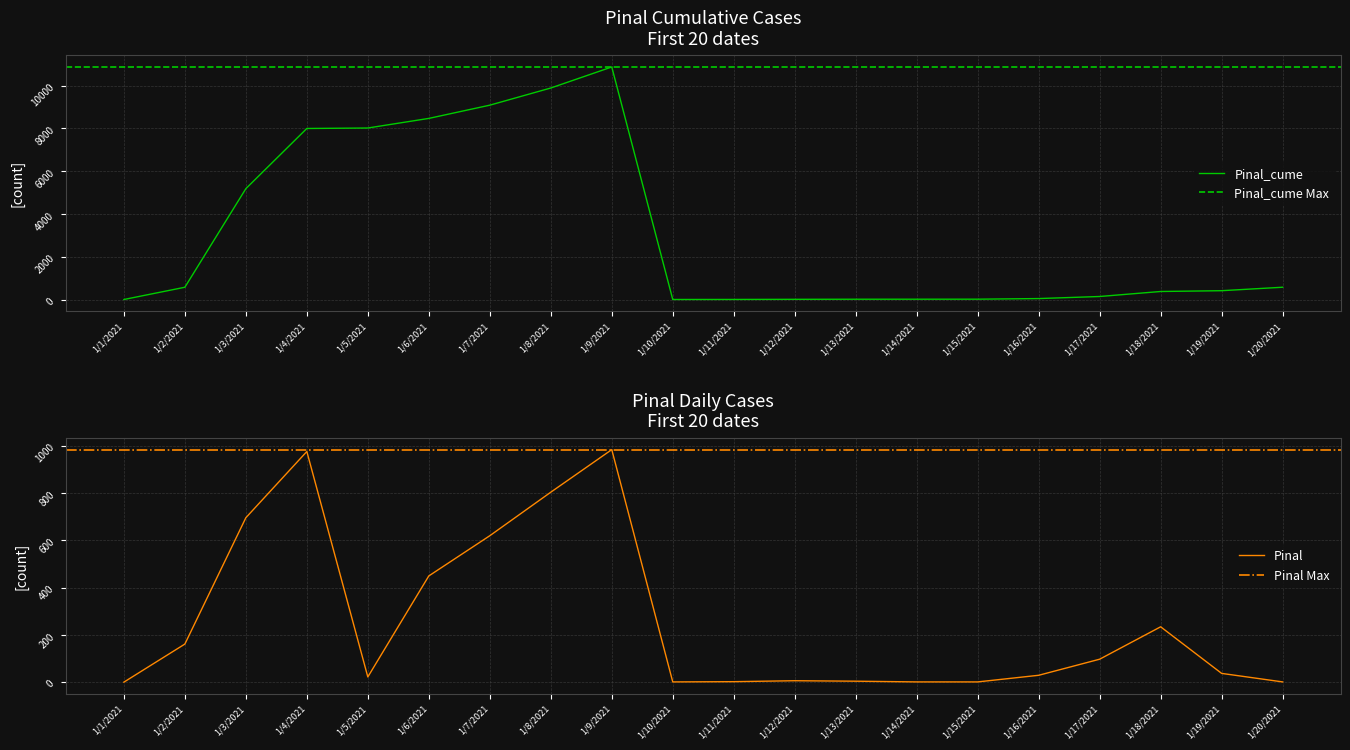

Which series changed the most between 1/11/2021 and 1/19/2021?

Pinal_cume